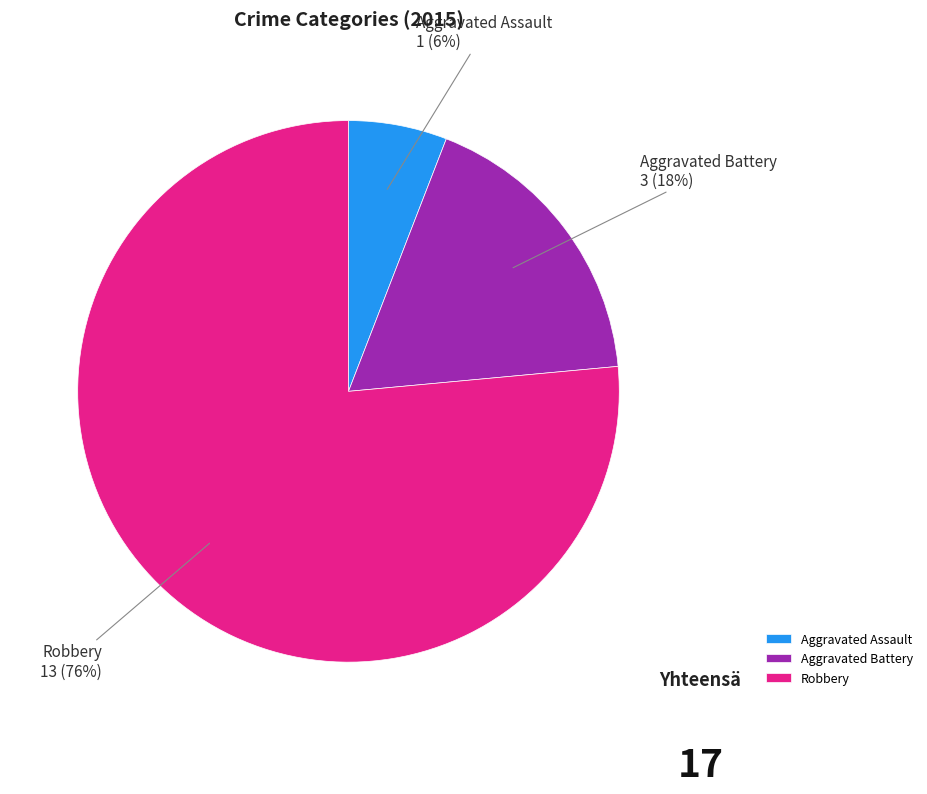

Combined, do Aggravated Assault and Aggravated Battery account for over 50%?

No